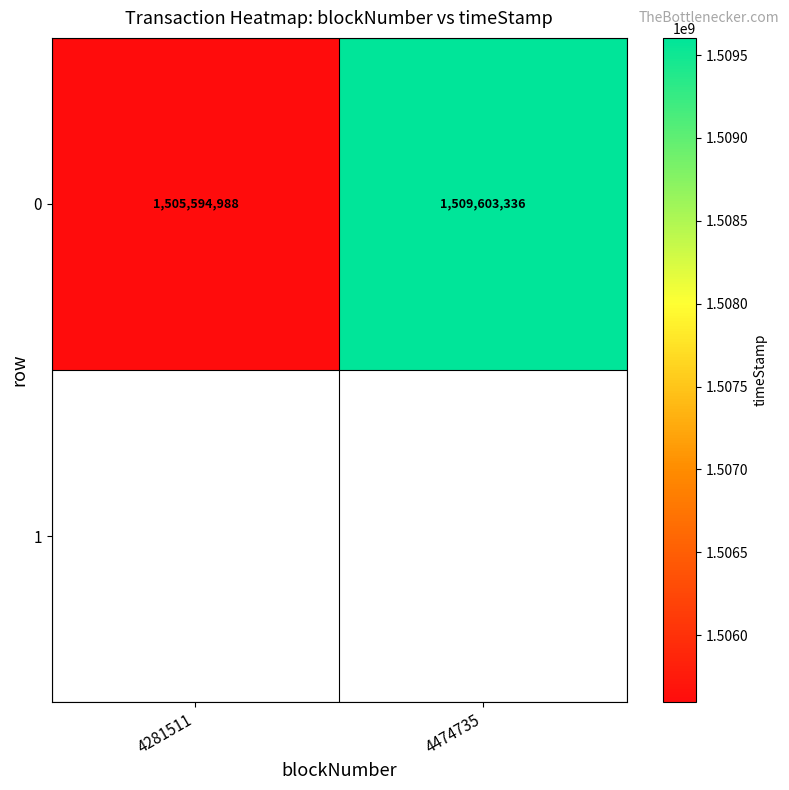

Reading left to right, transcribe all the data shown in this chart.

1505594988	1509603336